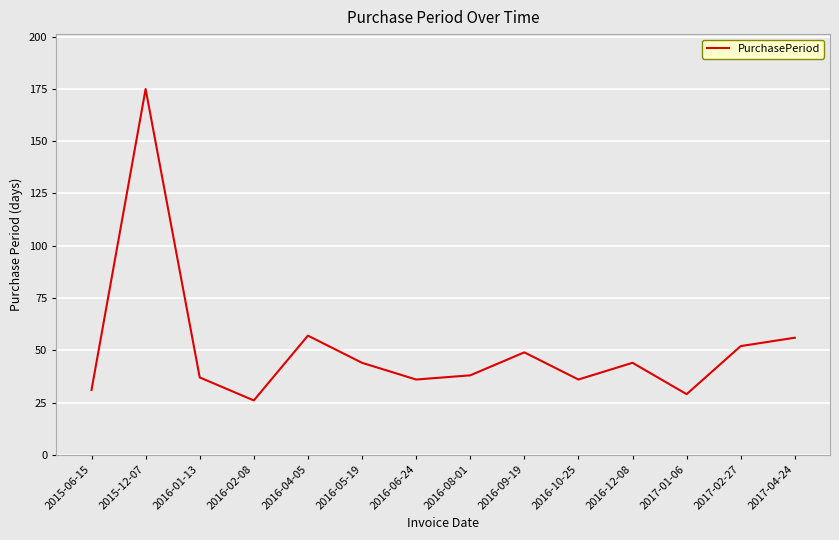

What position from the left is 2016-08-01?

8